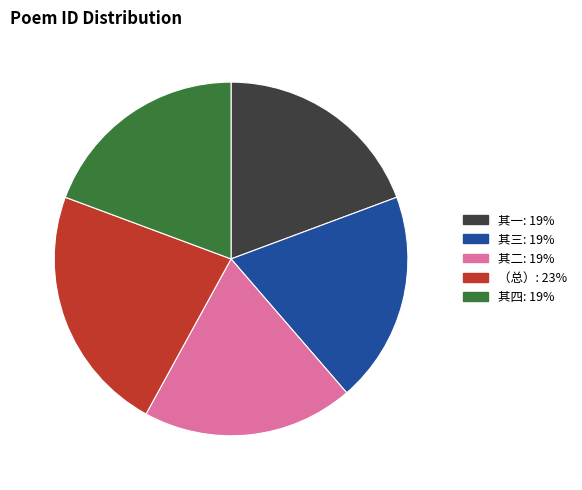

To the nearest percent, what is the average slice percentage?

20%